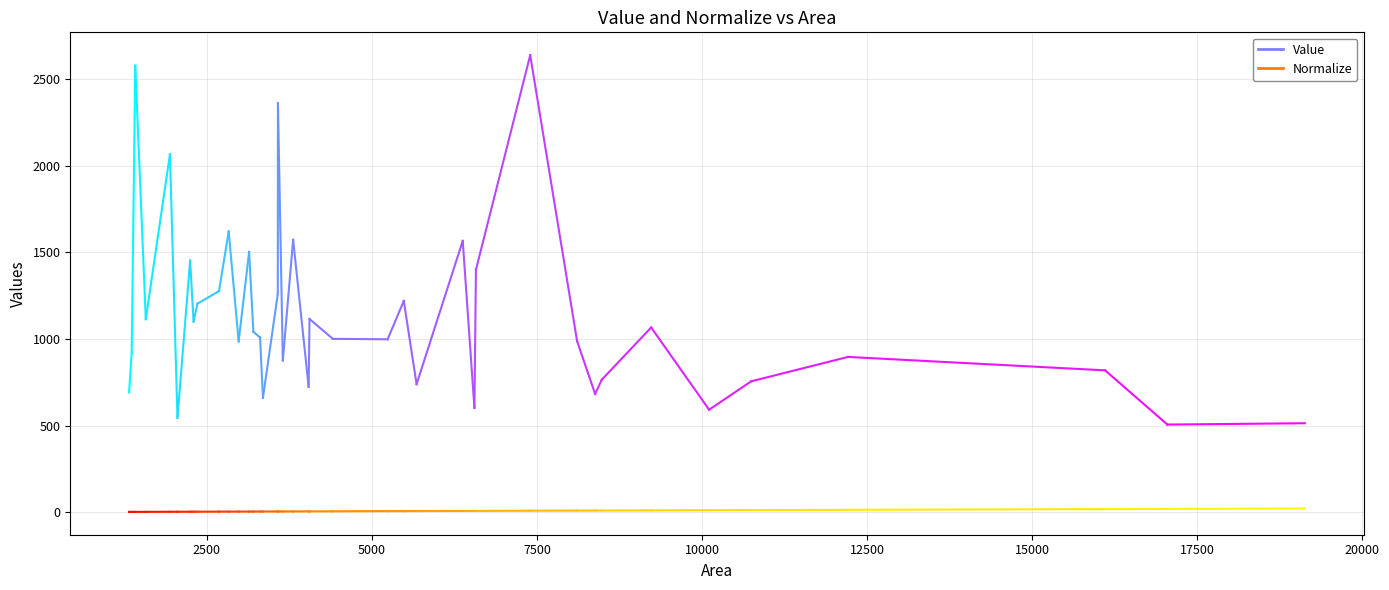

The value of Value at 0 is 396.5. True or false?

False